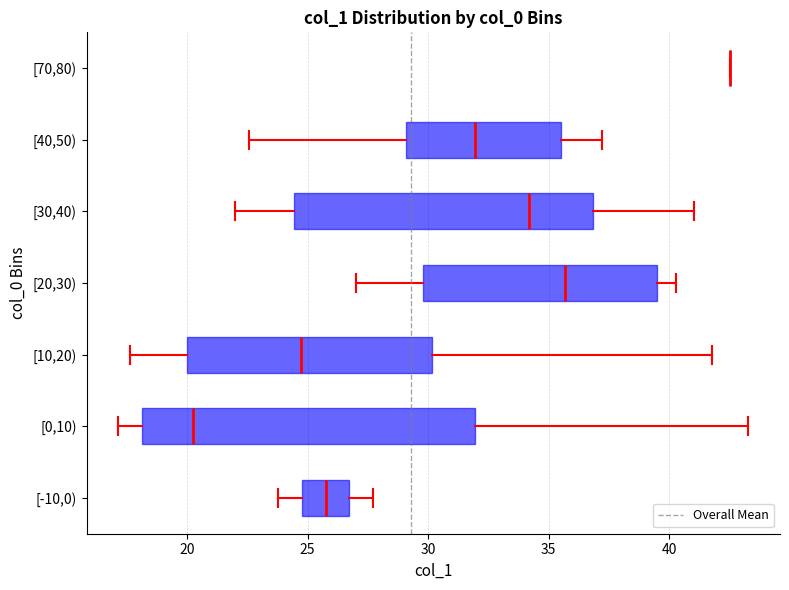

Where does the right whisker of the box for [40,50) end on the x-axis? The values are not printed on the chart, so give them approximately, as read against the axis.

37.0